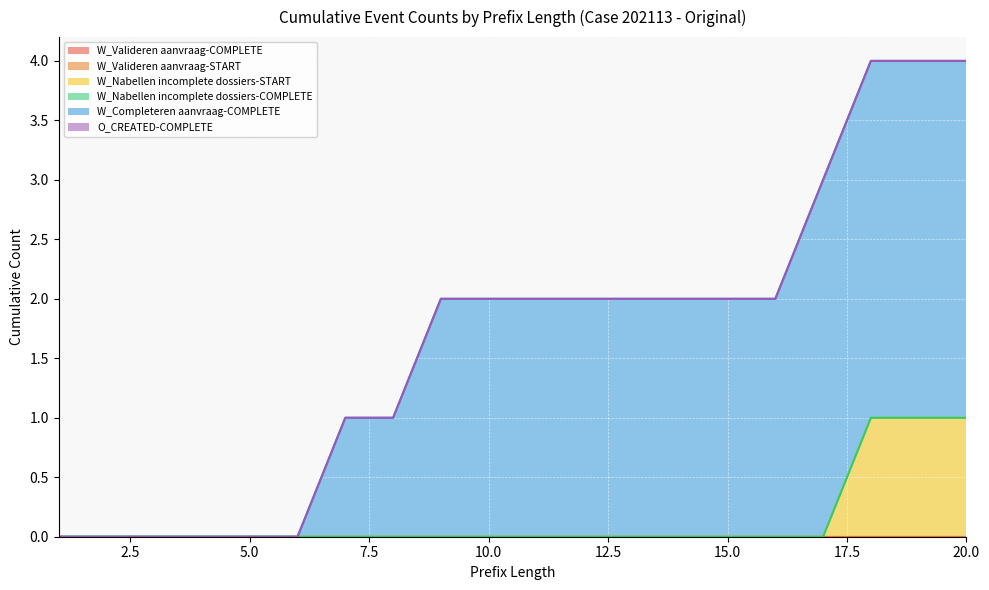

The value of W_Completeren aanvraag-COMPLETE at 15 is 3. True or false?

False